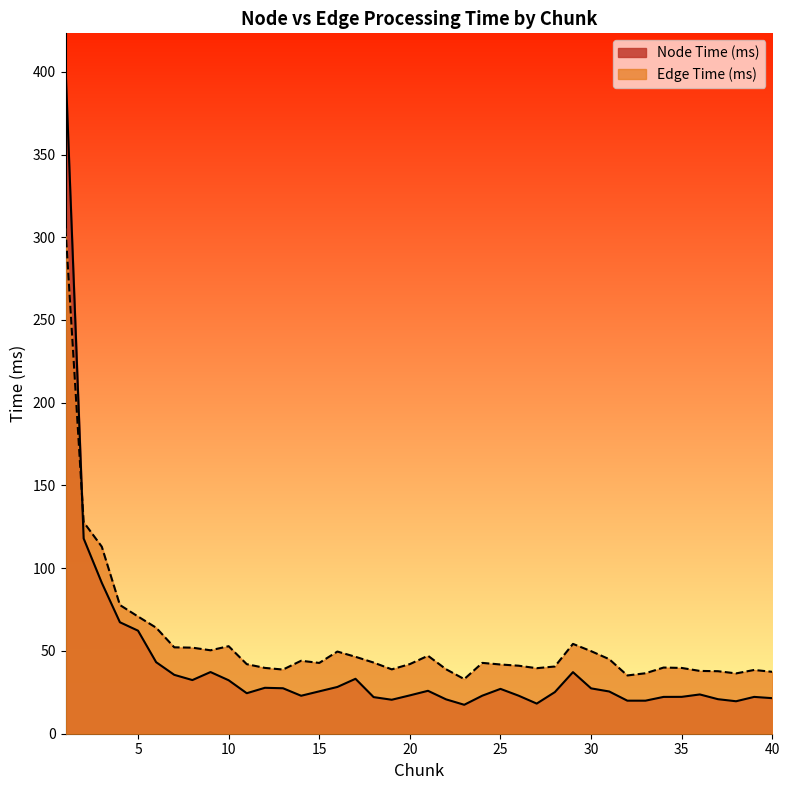

After their last crossing, which series has the higher values: Node Time (ms) or Edge Time (ms)?

Edge Time (ms)